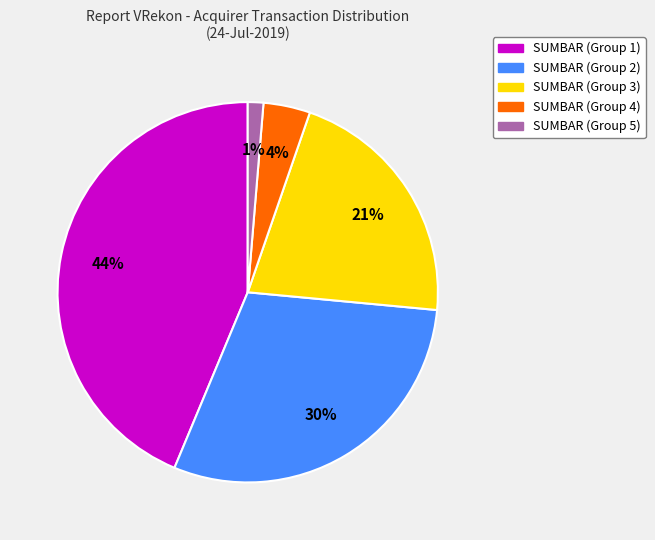

What is the smallest slice in the pie chart?

SUMBAR (Group 5)